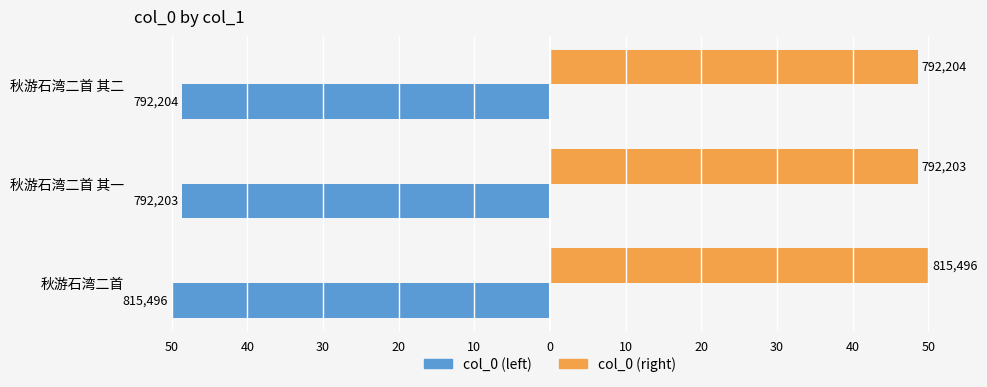

What is the average value of the col_0 (left) series?

-49.0